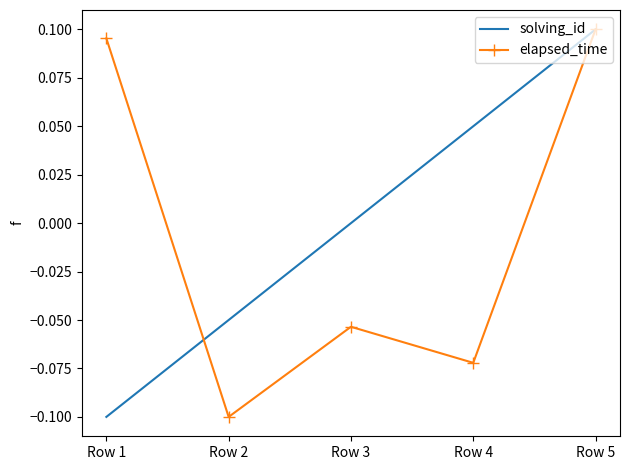

Is it true that solving_id equals 0.1 at Row 4?

True